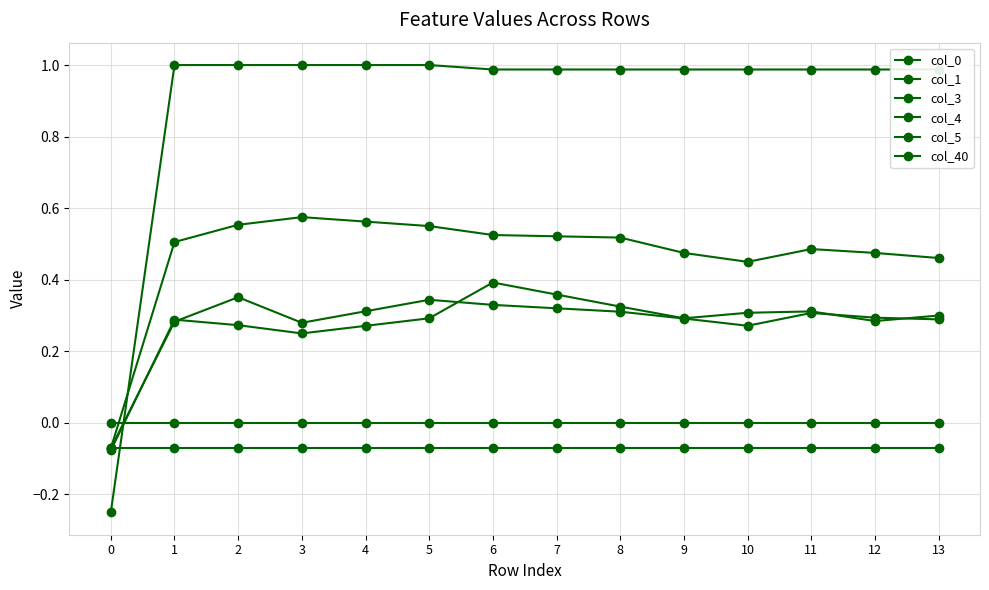

How many negative values does the col_4 series have?

1